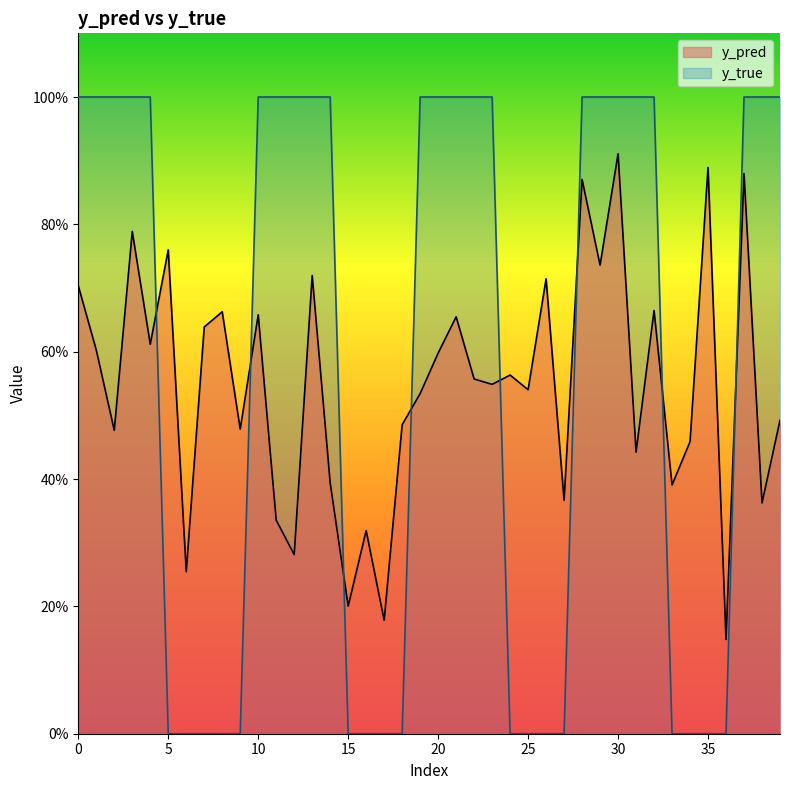

Where do y_pred and y_true first cross each other?

4 and 5